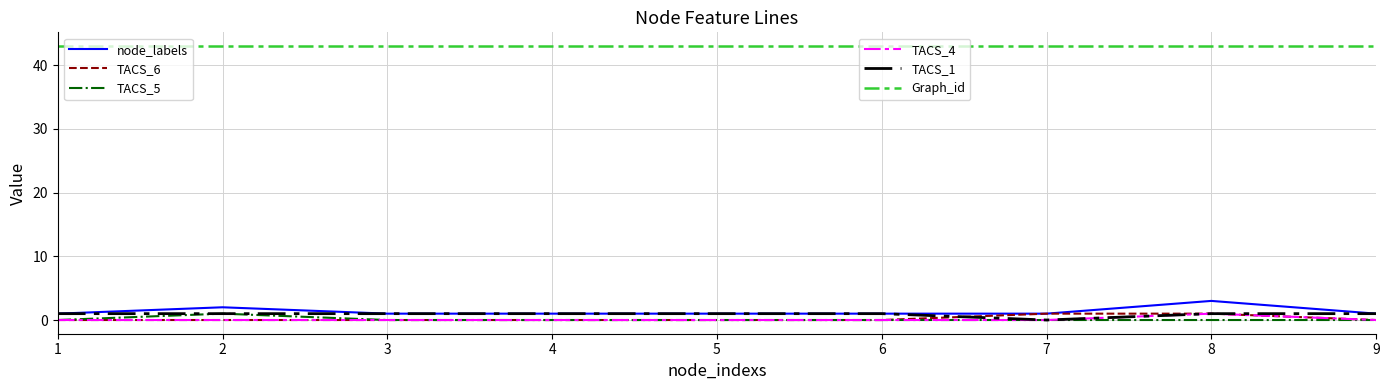

What is the total value across all series at 8?

49